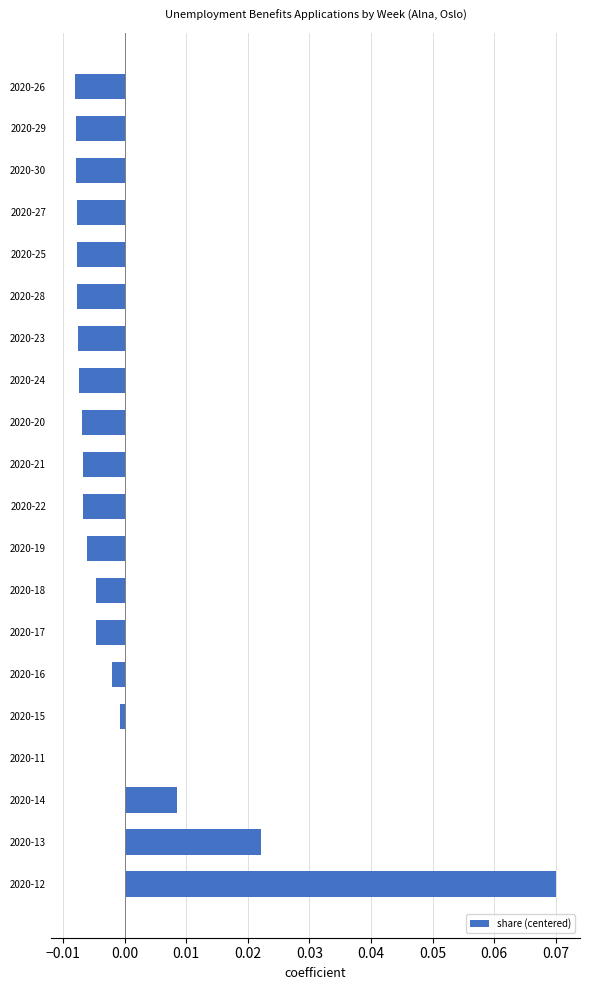

How many bars are there in total?

20